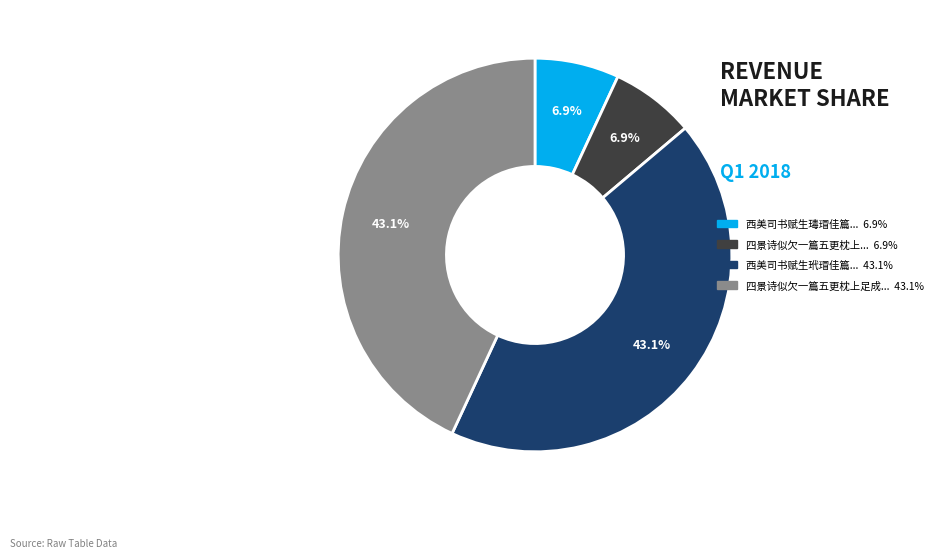

Count the number of slices in the pie.

4